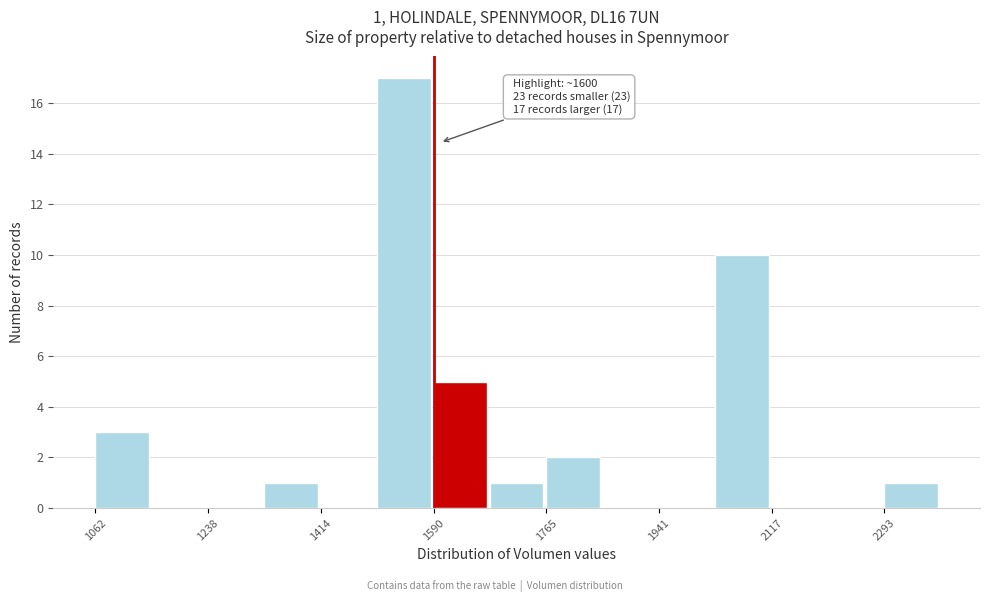

Over which range of the x-axis is the bar tallest?

1500 to 1580